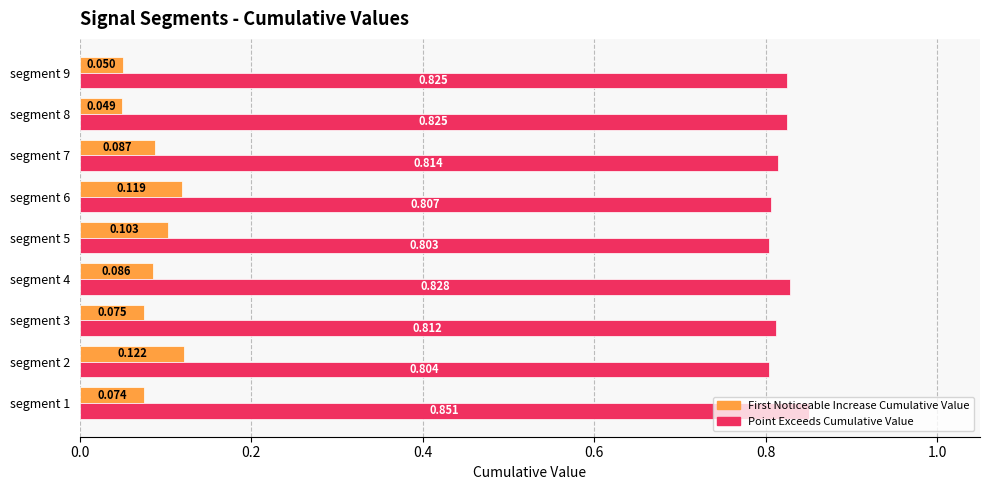

At which category does the chart reach its minimum across all series?

segment 8